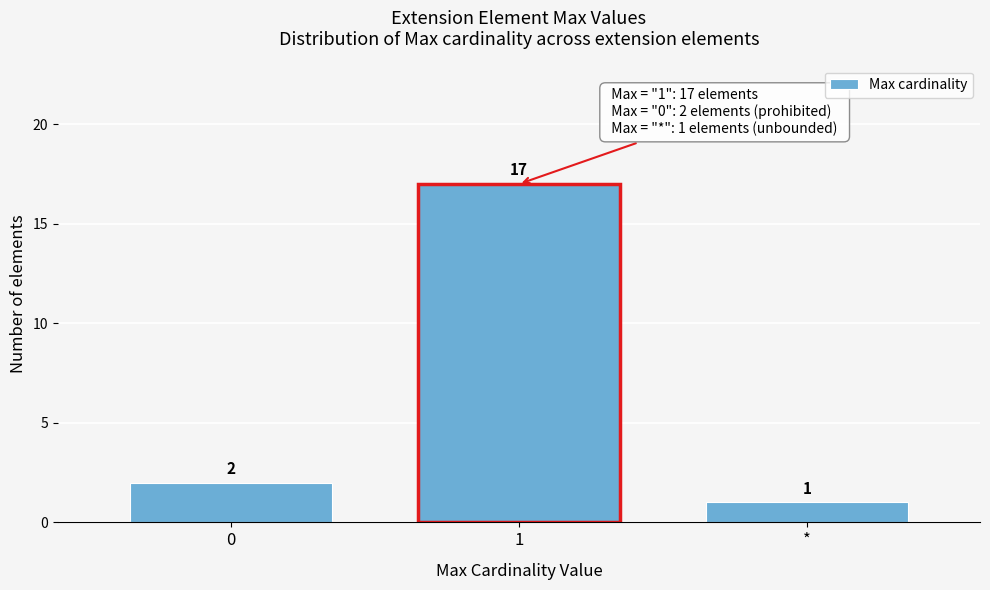

Reading left to right, what are all the values shown in this chart?

0=2	1=17	*=1